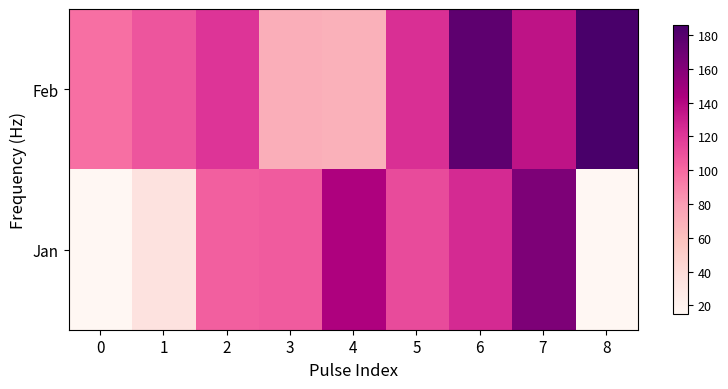

Rank the series by their average value, from lowest to highest.

Jan, Feb